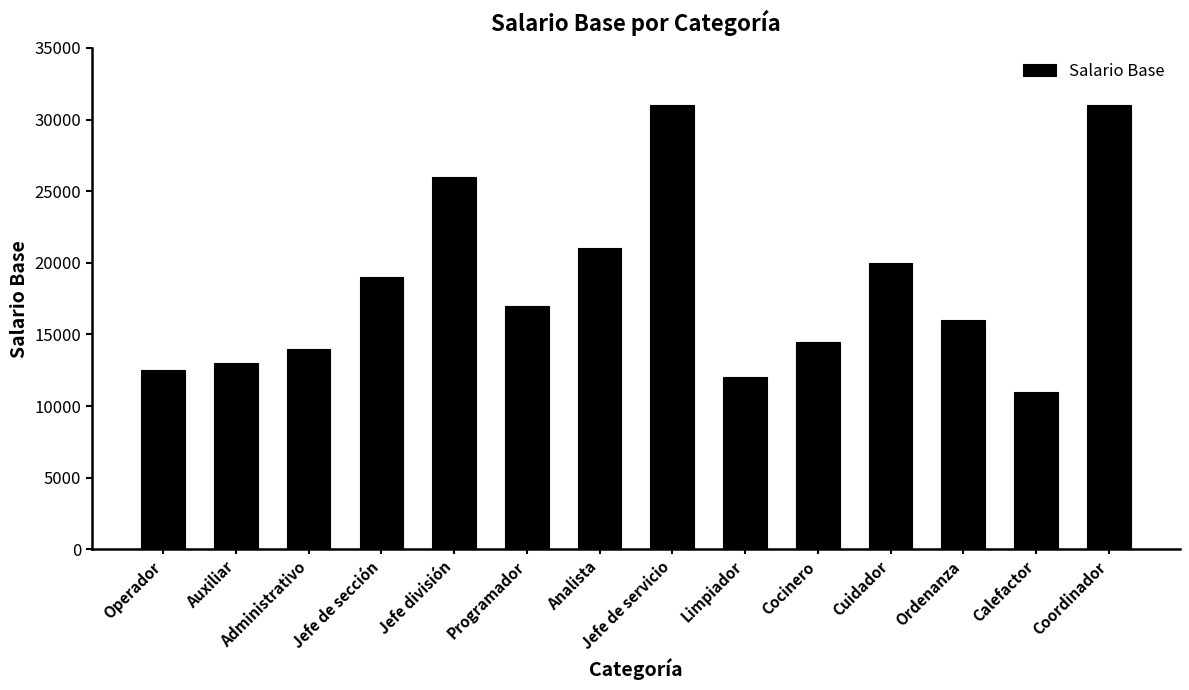

What is the label of the 4th bar from the right?

Cuidador